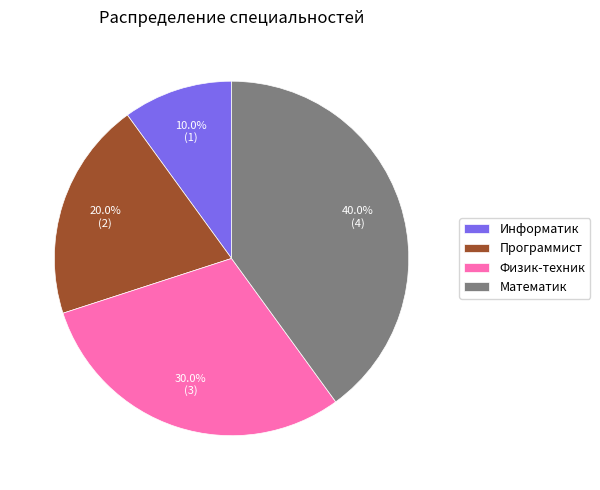

Combined, do Математик and Программист account for over 50%?

Yes